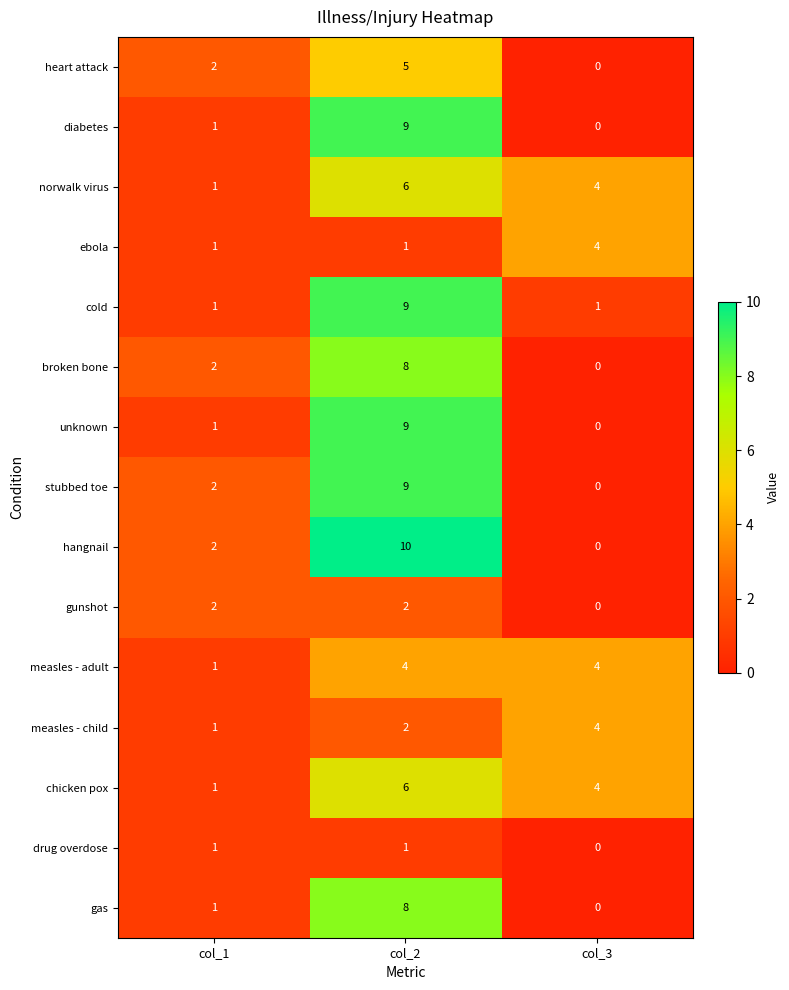

Which label corresponds to the smallest value in the chart?

col_3